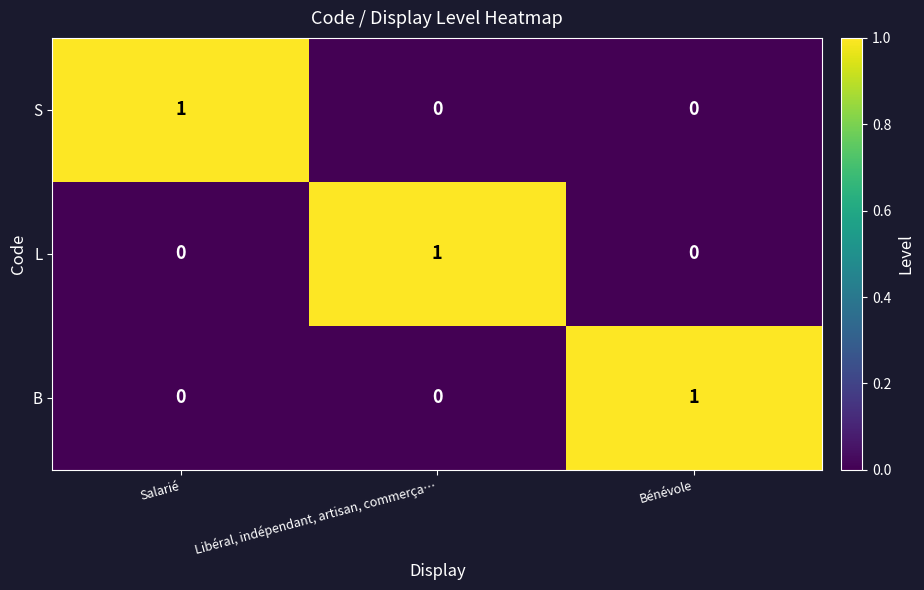

Is it true that B equals 1 at Salarié?

False